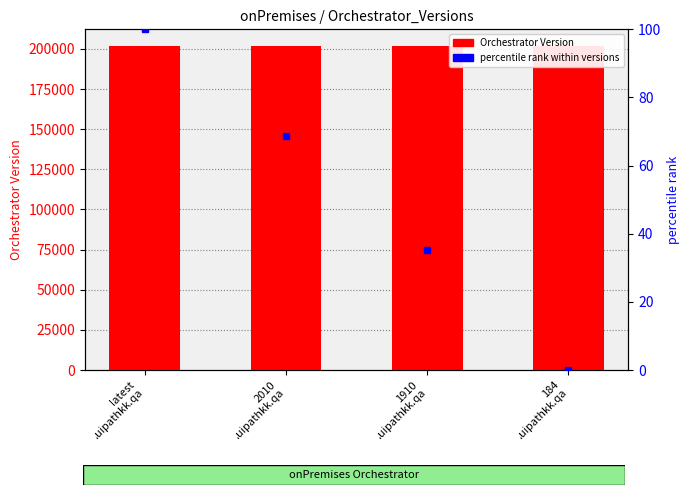

Is it true that Orchestrator Version equals 202104.0 at latest
.uipathkk.qa?

True